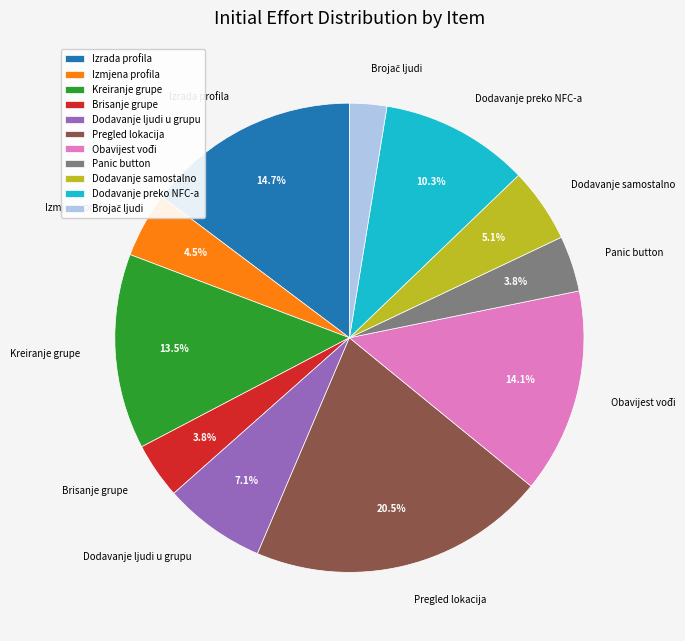

To the nearest percent, what is the difference between the Pregled lokacija and Brisanje grupe slice percentages?

17%